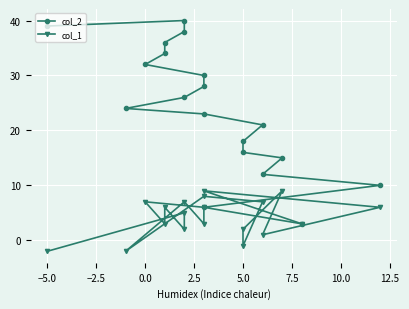

How many data points in col_1 are above 5?

9